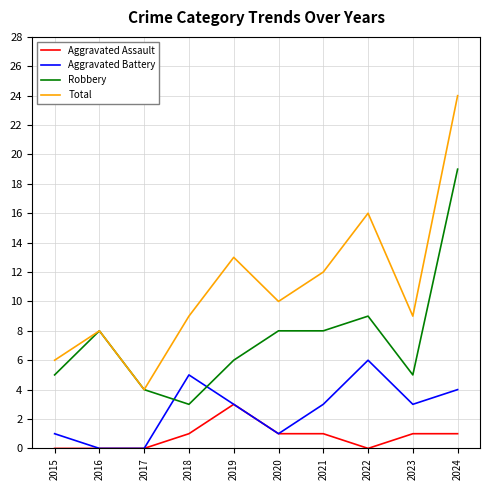

What is the difference between the Total values at 2015 and 2021?

6